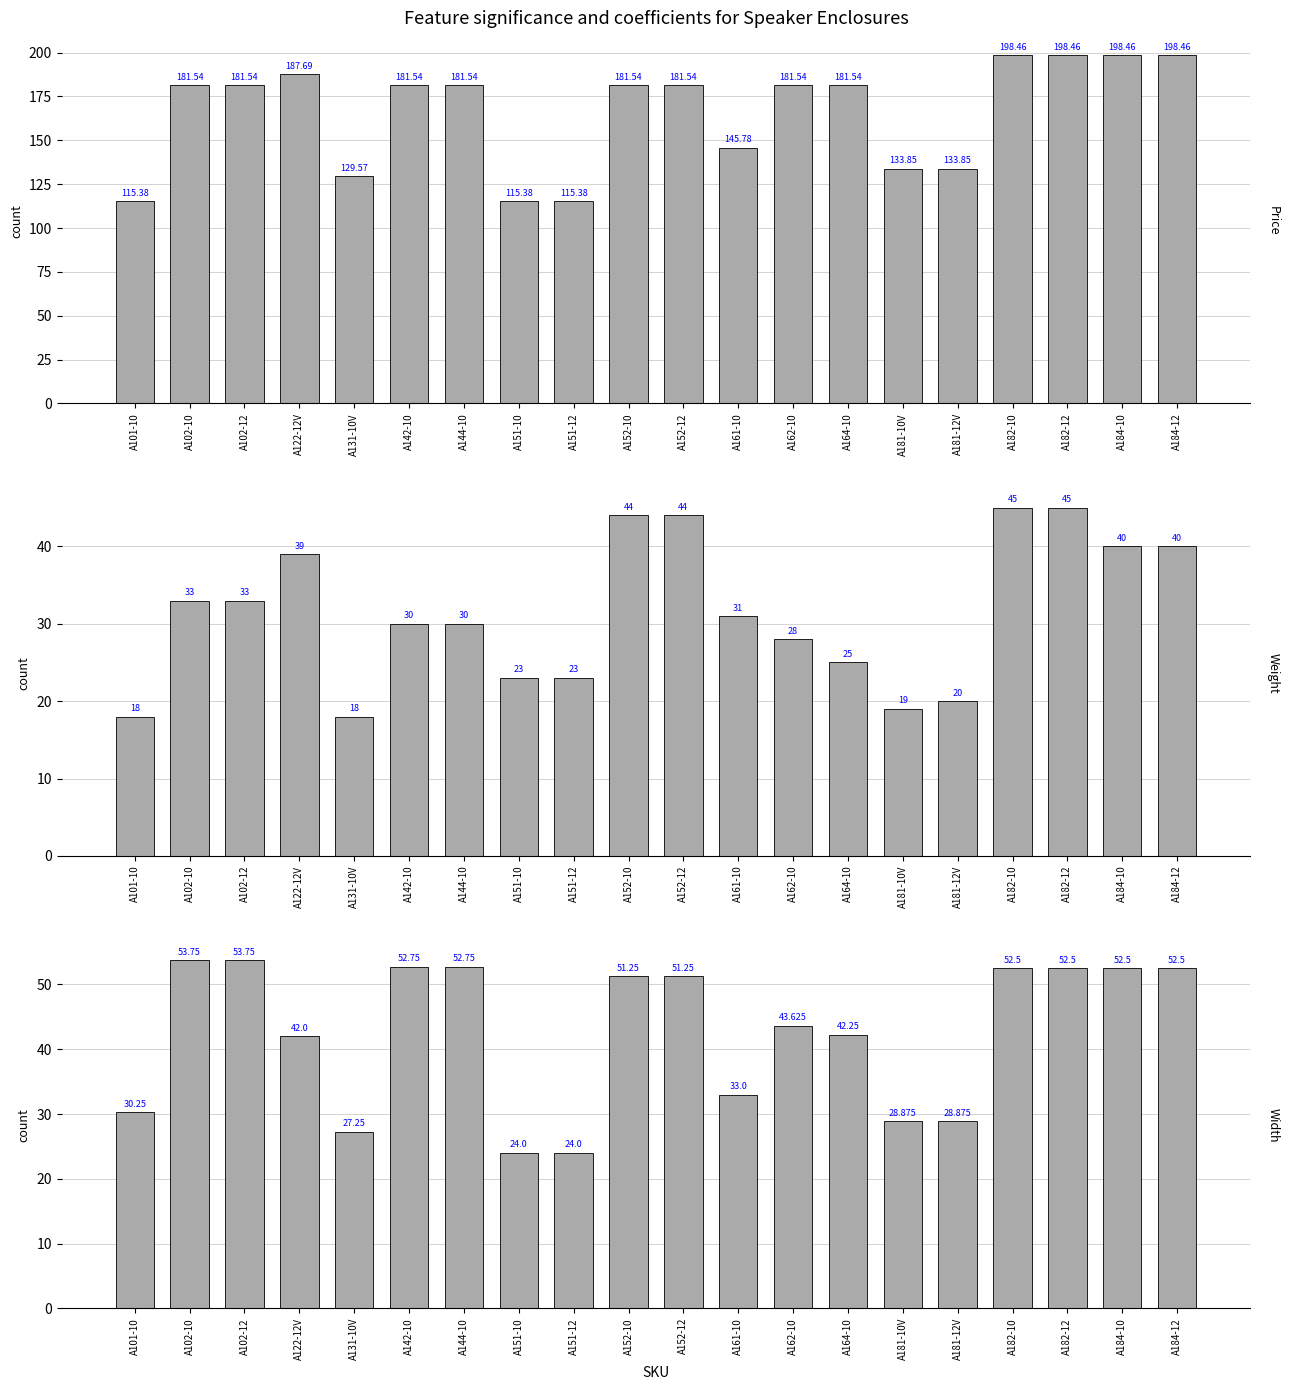

At which label does Weight reach its minimum?

A101-10